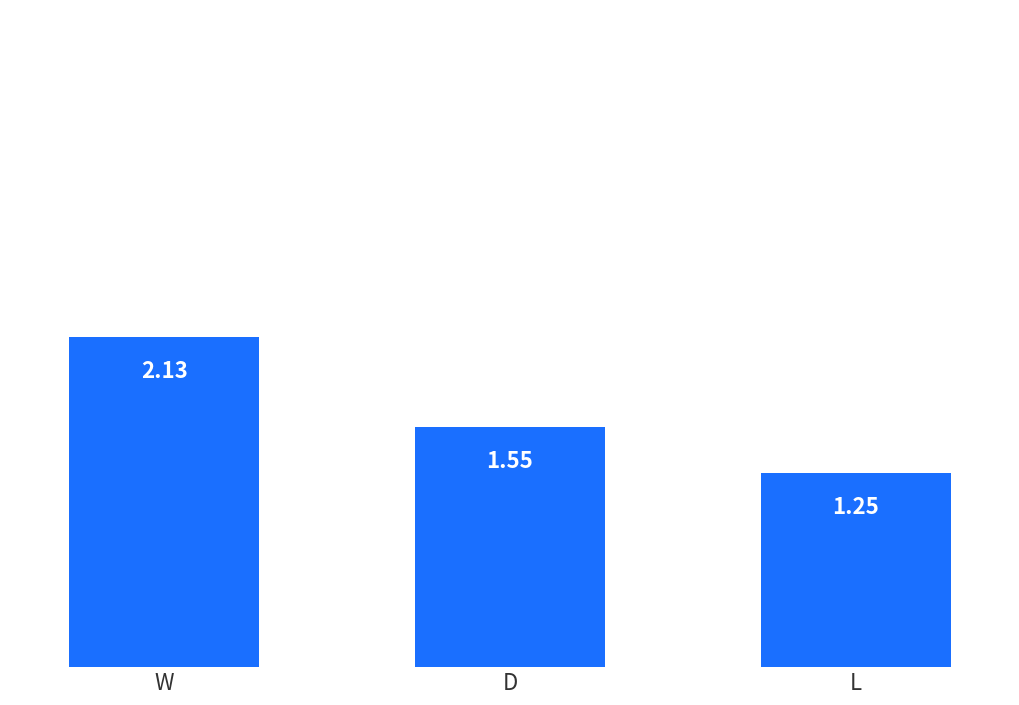

What is the change in value from W to L?

-0.9